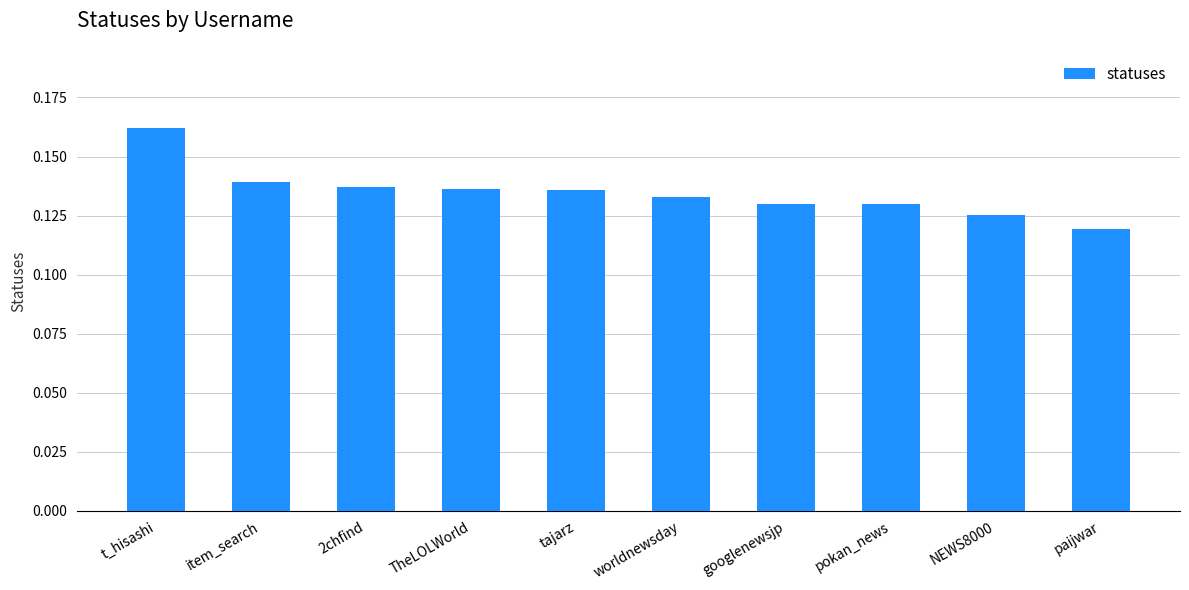

Where is the data nearest to the value 0?

paijwar